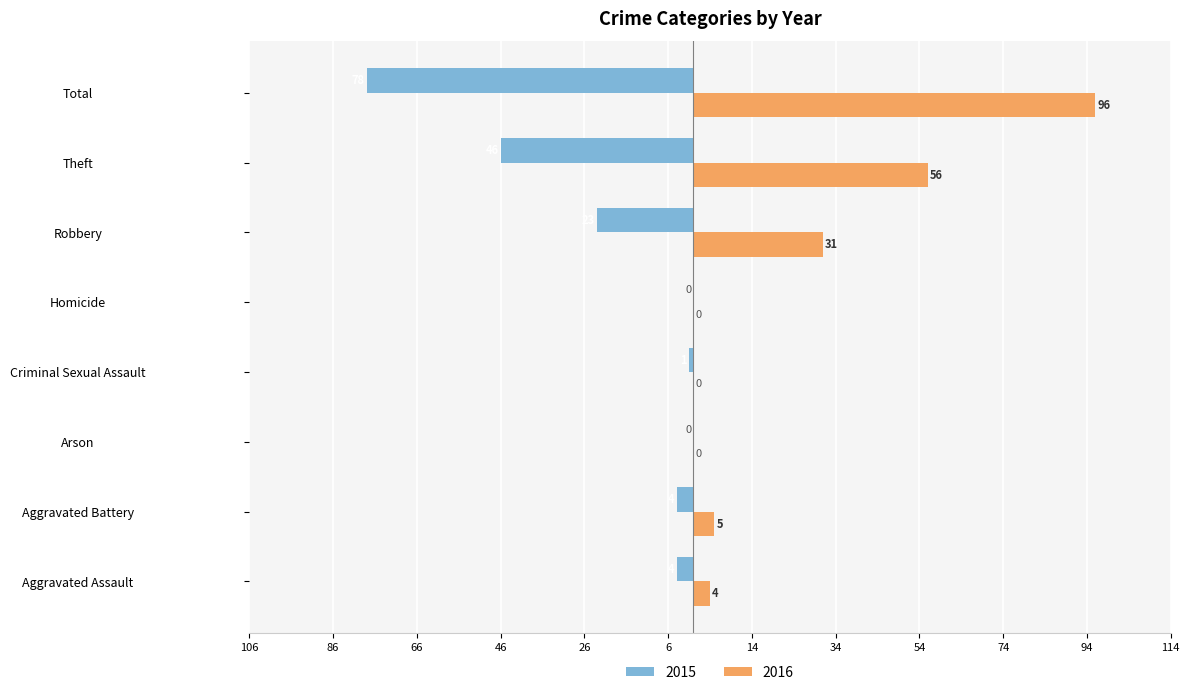

What are all the series names shown in the legend?

2015, 2016